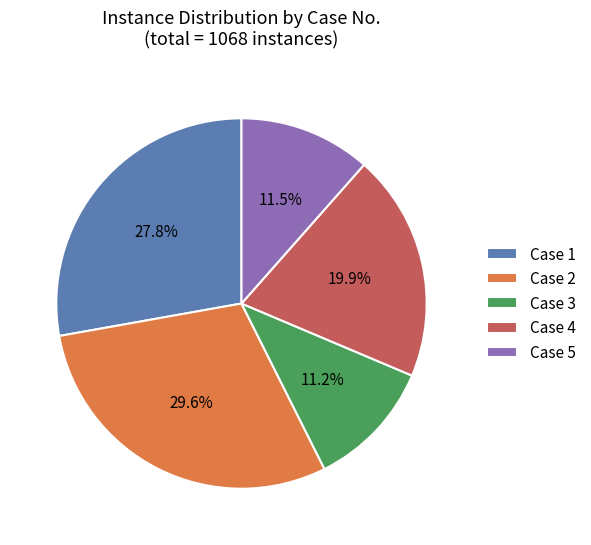

Is Case 3 the majority of the pie?

No